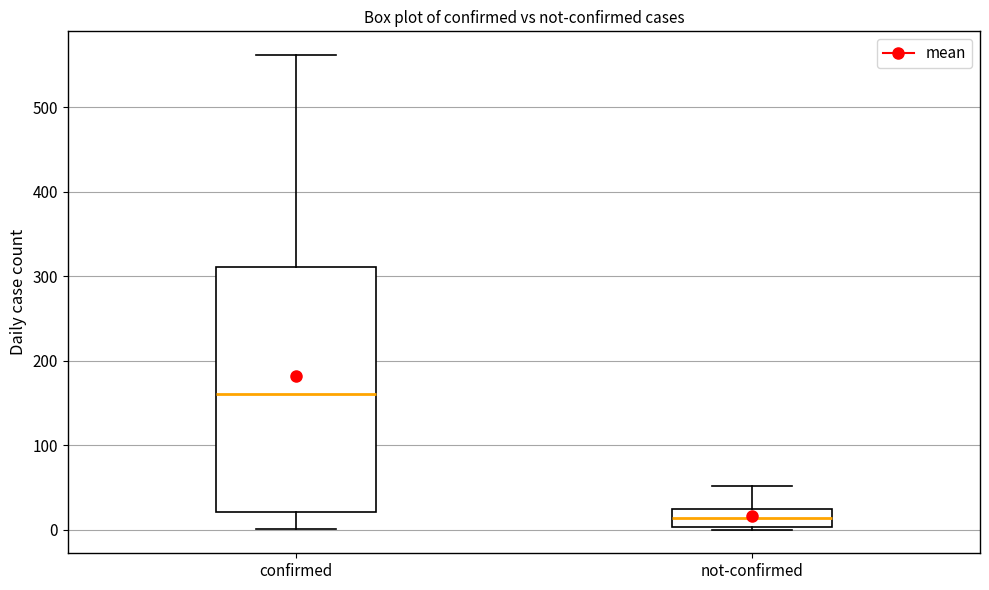

Where does the median line of the box for not-confirmed sit on the y-axis? The values are not printed on the chart, so give them approximately, as read against the axis.

10